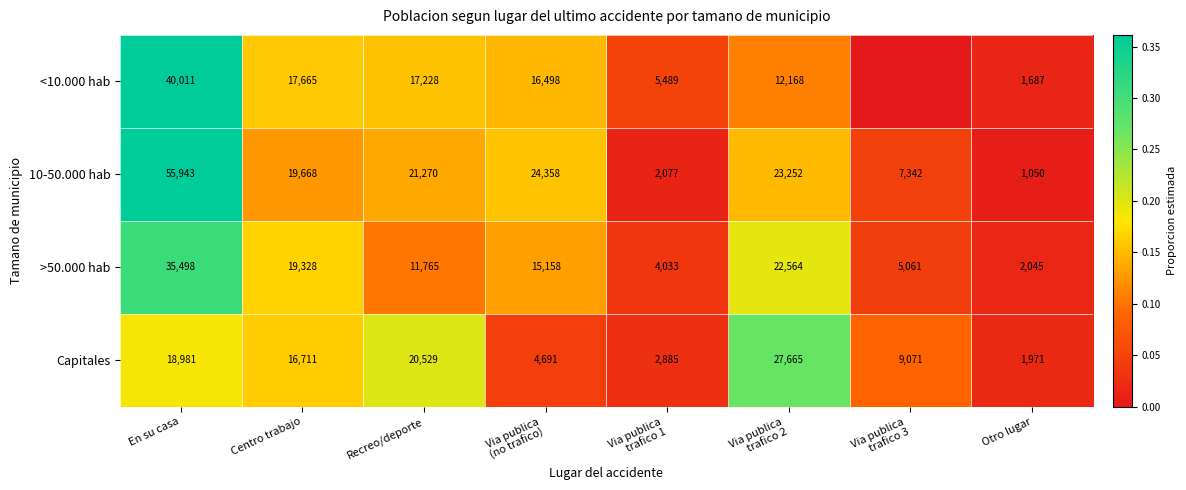

Between Centro trabajo and Recreo/deporte, which series saw the biggest shift?

>50.000 hab